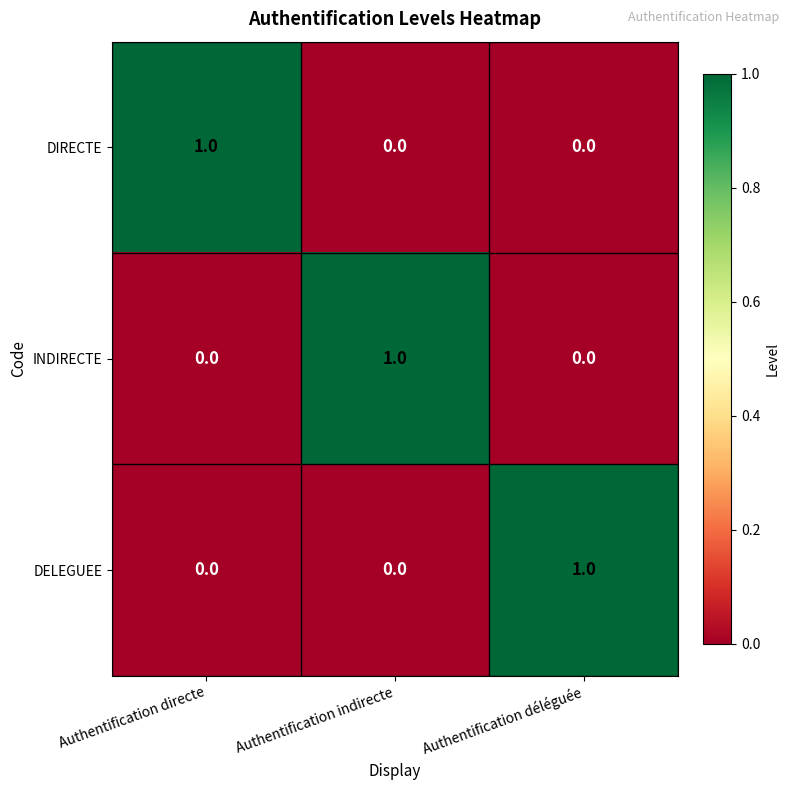

Count the INDIRECTE values in the range 0 to 1.

3